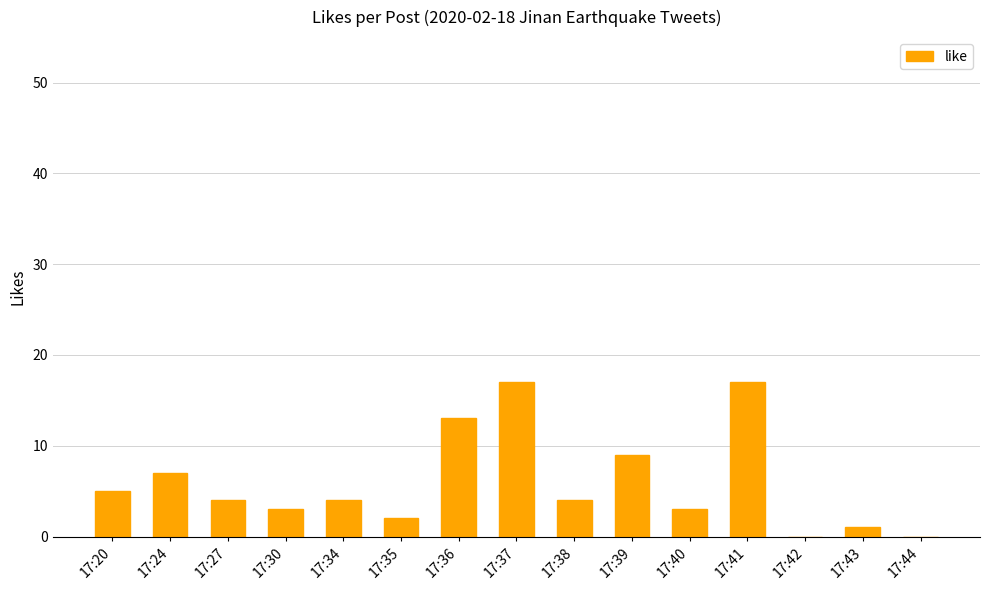

The value at 17:35 is 2. True or false?

True